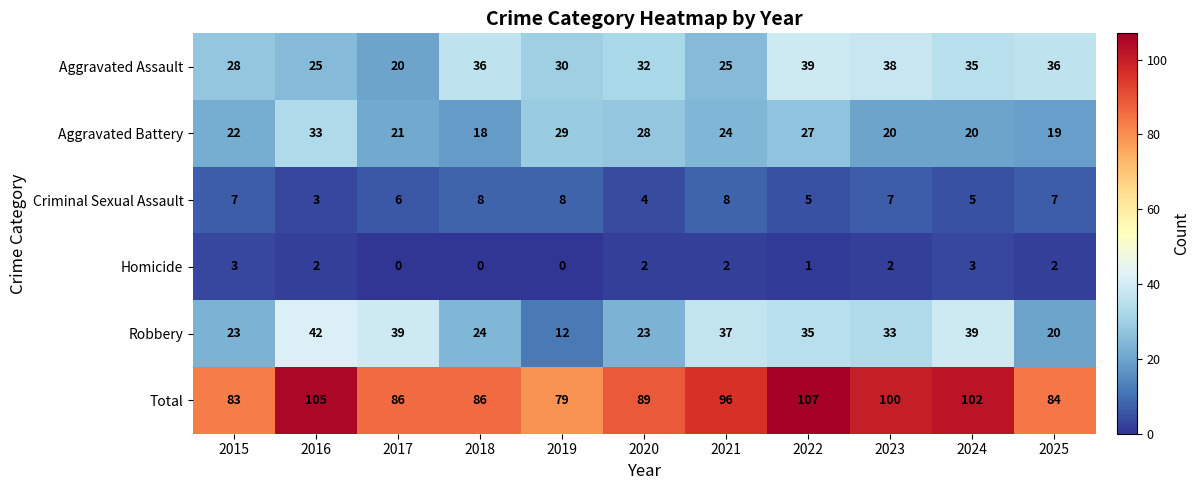

The value of Aggravated Battery at 2019 is 9. True or false?

False